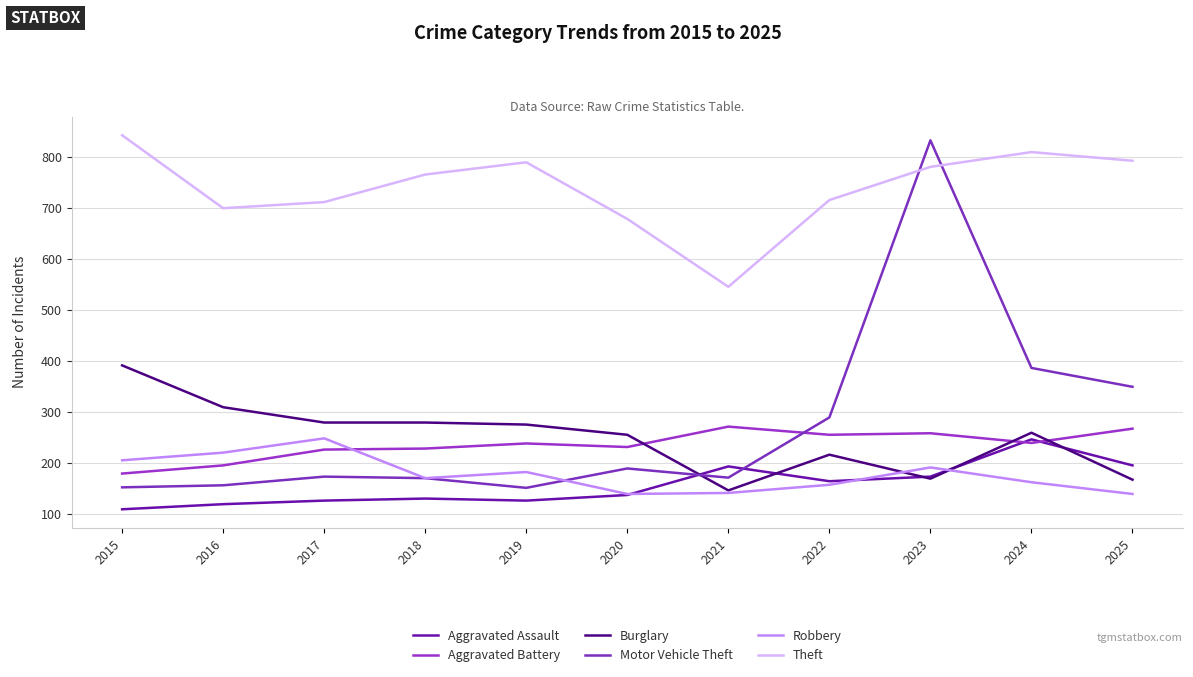

What is the total value across all series at 2019?

1767